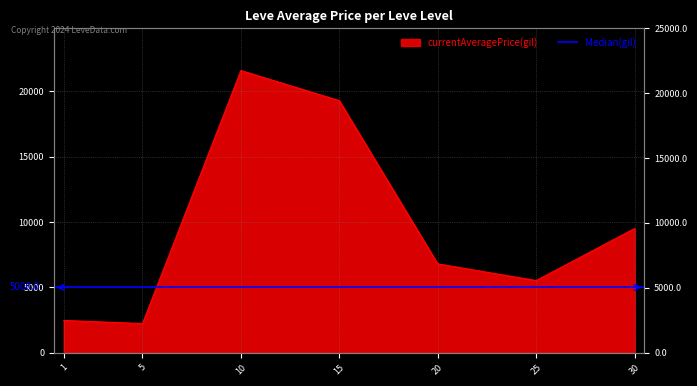

At which label is the value closest to 11909?

30